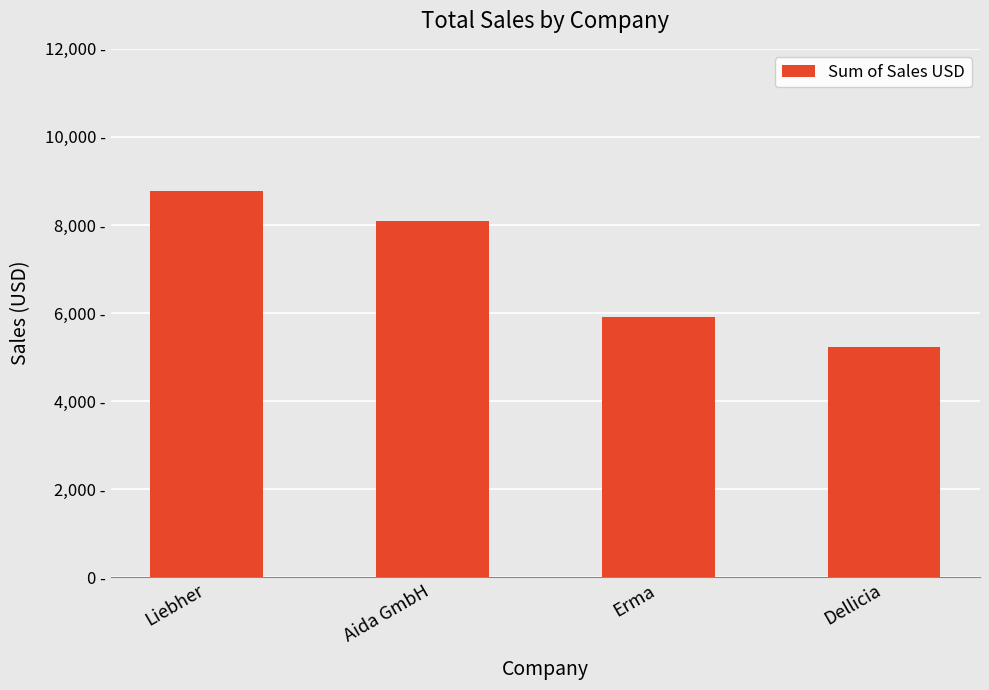

Where does the data first go above 8080?

Liebher